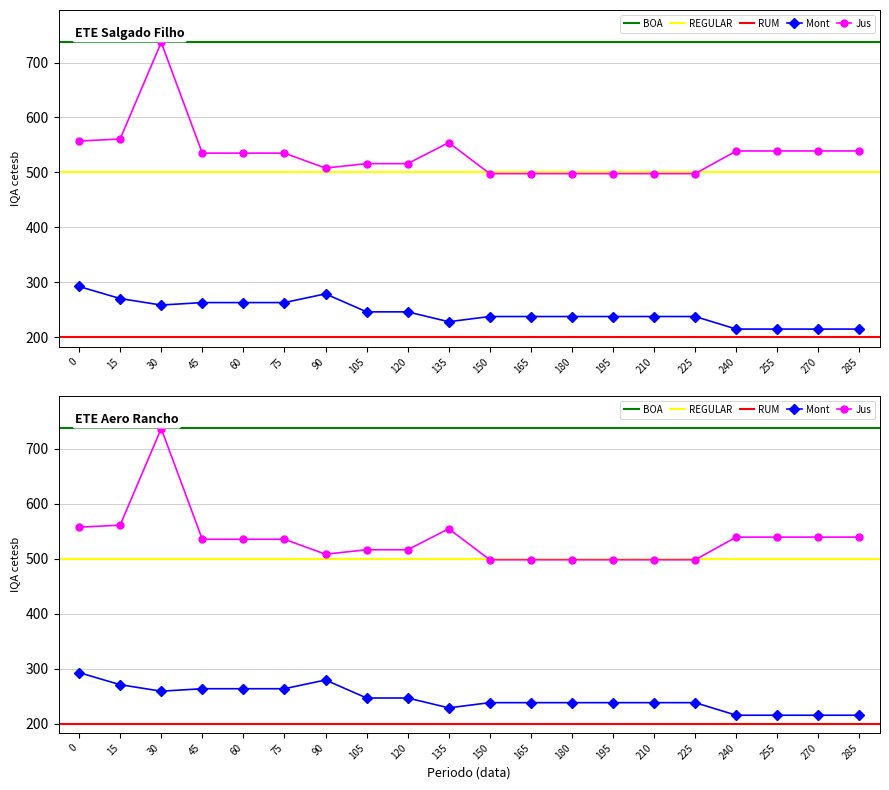

What is the smallest value displayed?

215.2